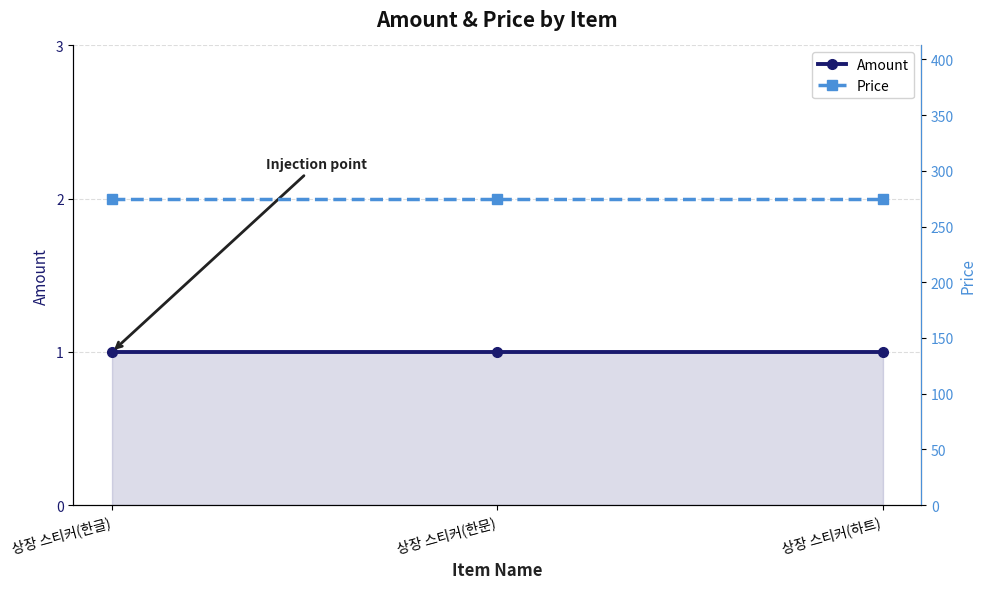

How many data points does each series have?

3